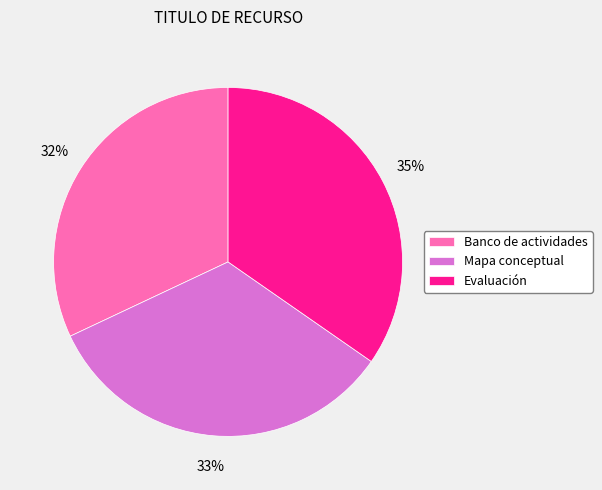

To the nearest percent, what is the combined percentage of Mapa conceptual and Banco de actividades?

65%